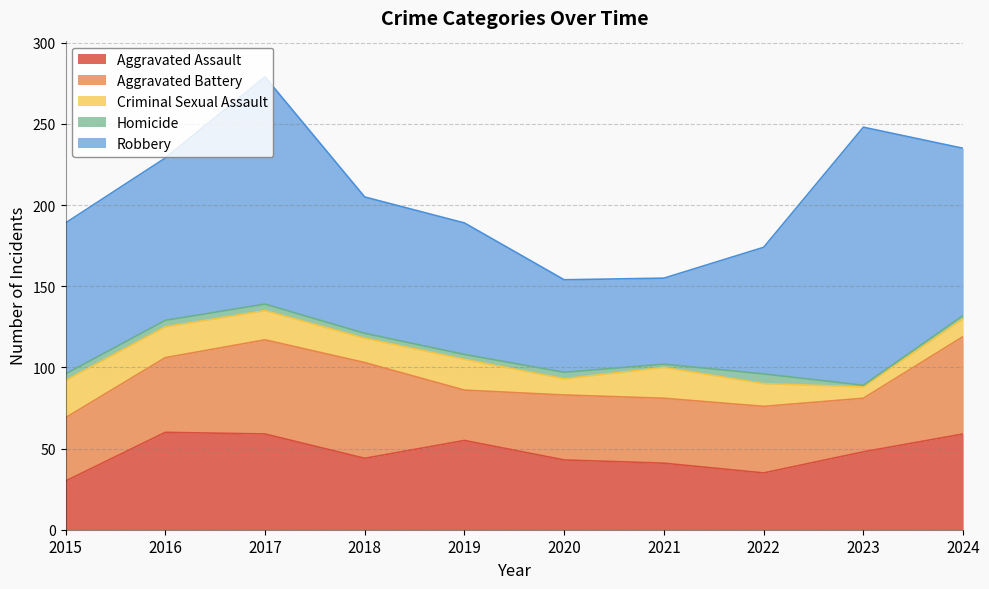

Where is Homicide nearest to the value 3?

2018